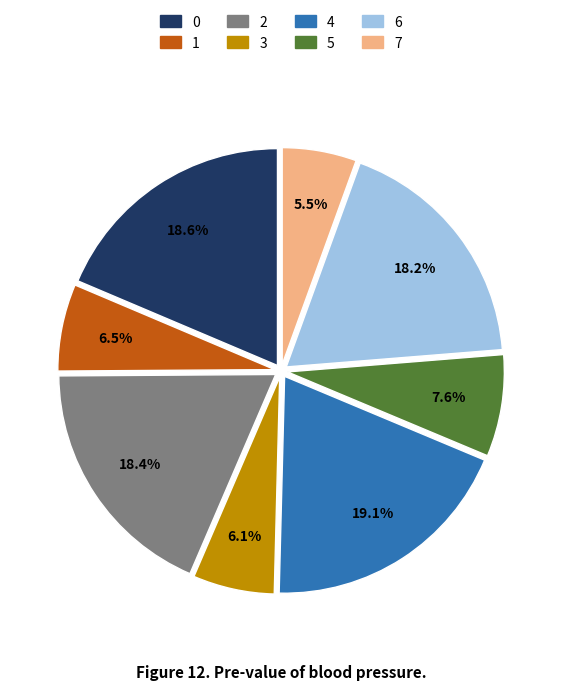

True or false: 6 accounts for 6% of the total.

False